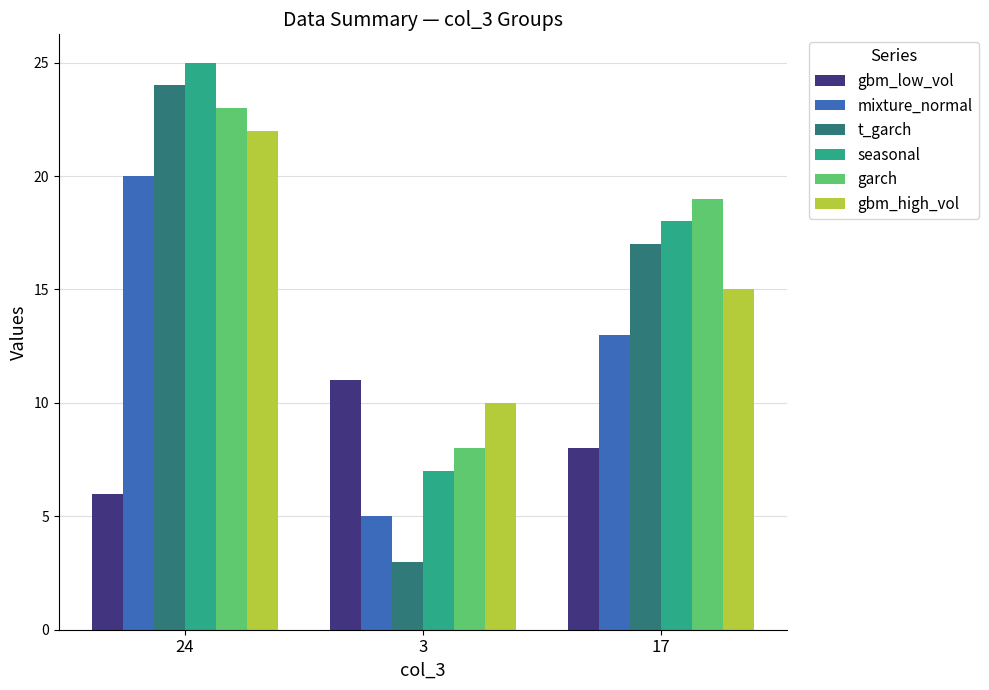

The value of seasonal at 17 is 18. True or false?

True